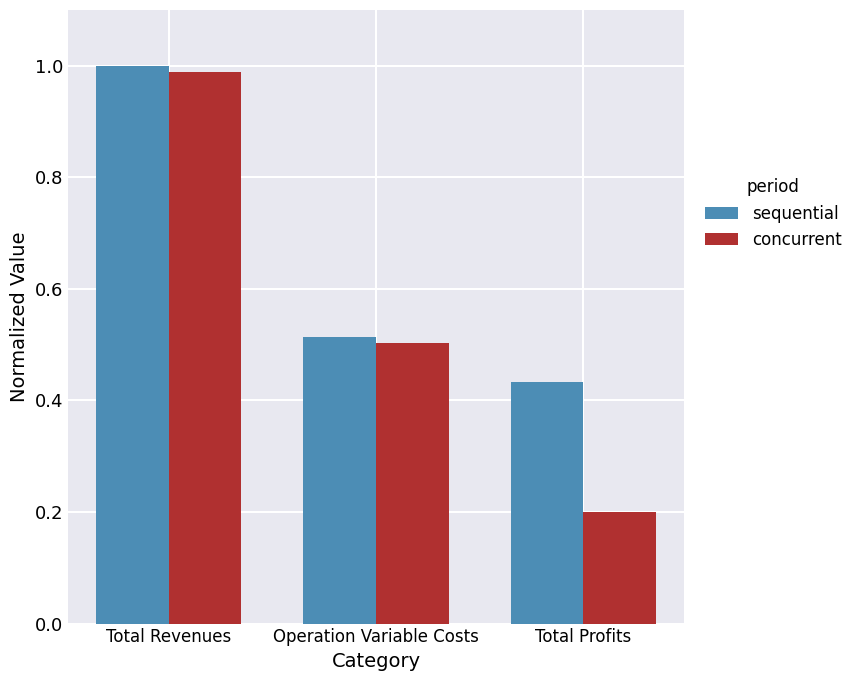

What is the maximum value shown in the chart?

1.0